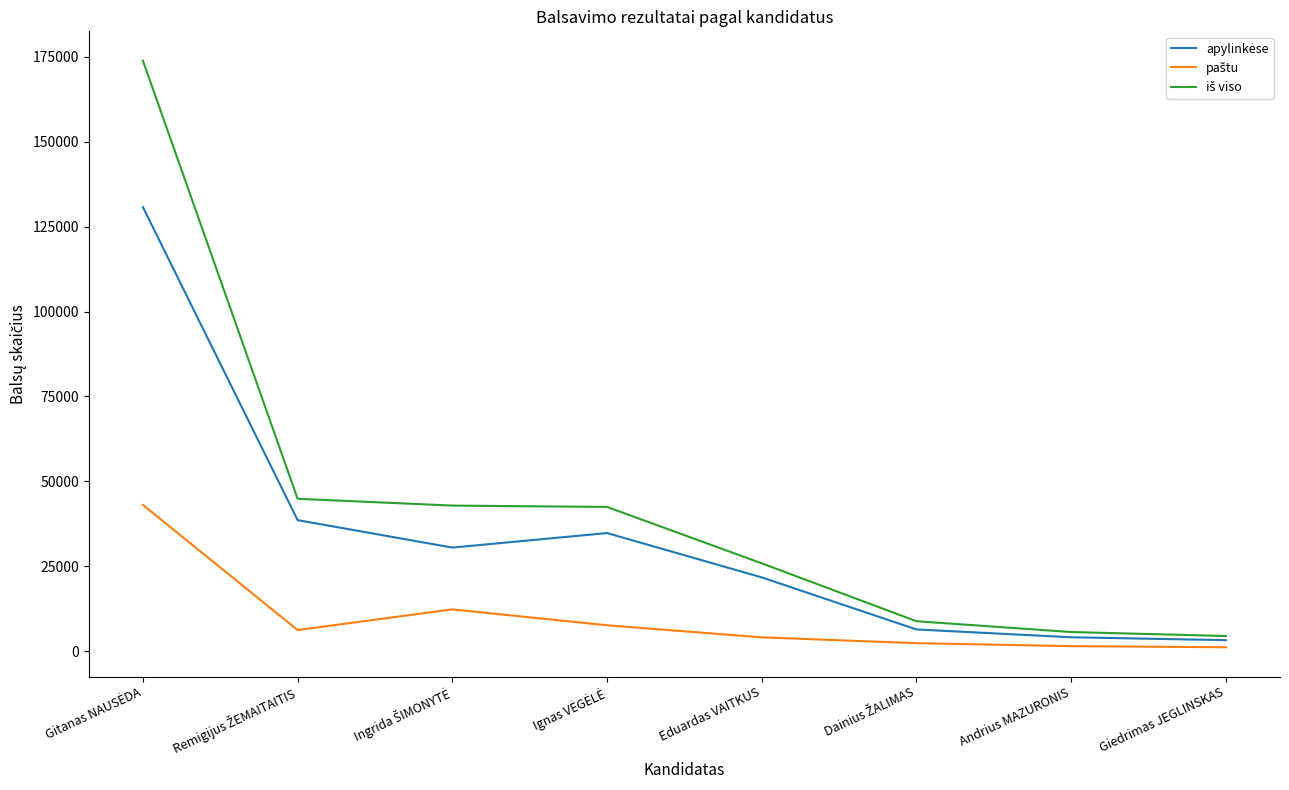

What is the spread (max minus min) of values at Eduardas VAITKUS?

21773